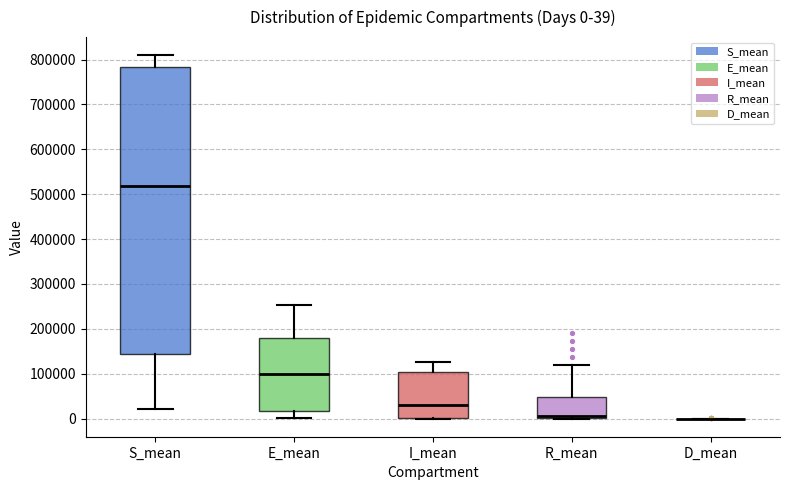

Which box is the tallest, from its lower edge to its upper edge?

S_mean